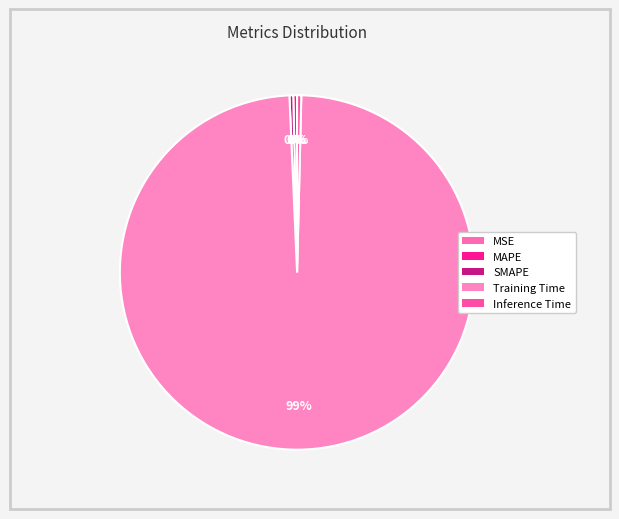

To the nearest percent, what is the average slice percentage?

20%